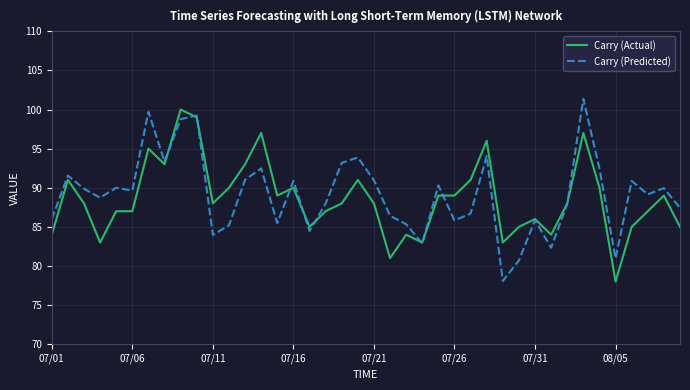

What is the minimum value shown in the chart?

78.0